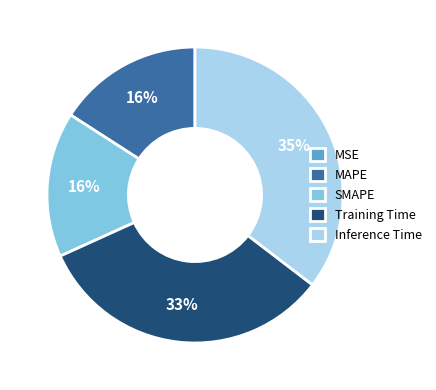

True or false: Inference Time accounts for 25% of the total.

False